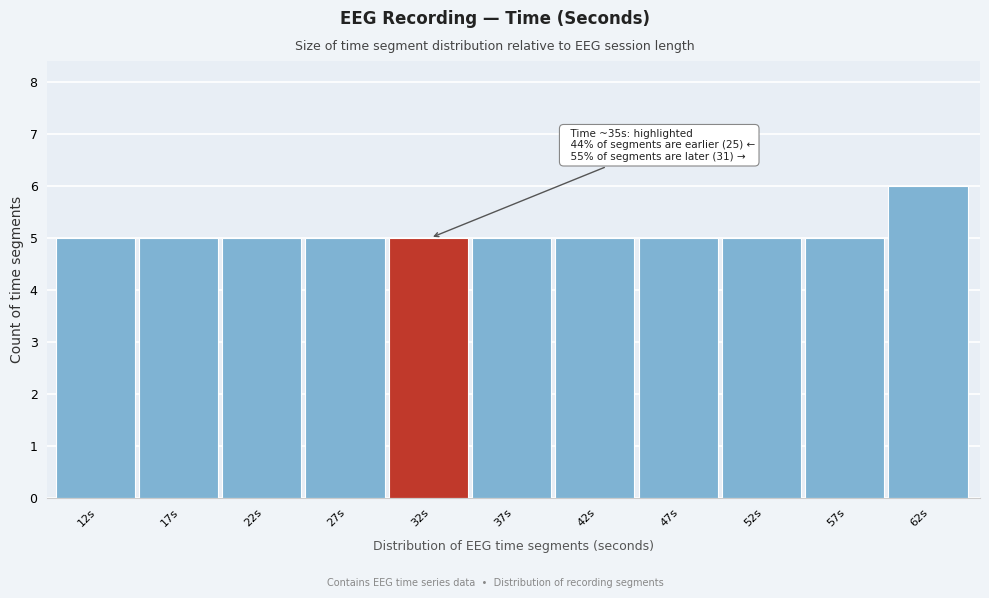

Reading left to right, transcribe all the data shown in this chart.

12s=5	17s=5	22s=5	27s=5	32s=5	37s=5	42s=5	47s=5	52s=5	57s=5	62s=6